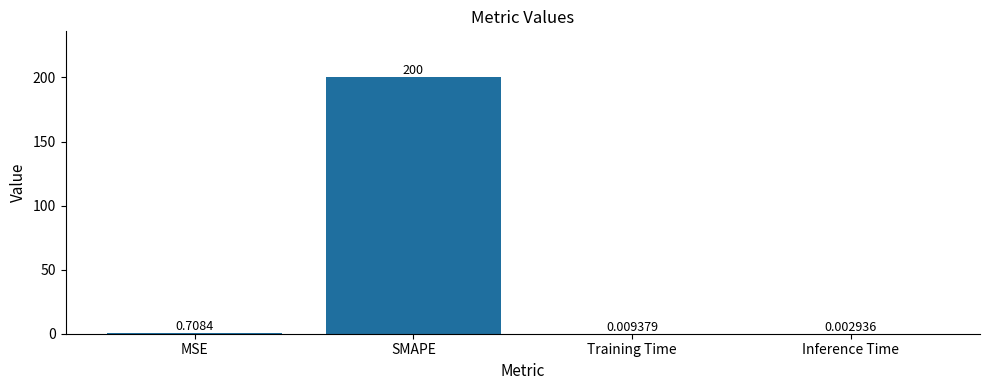

Are the bars horizontal?

No